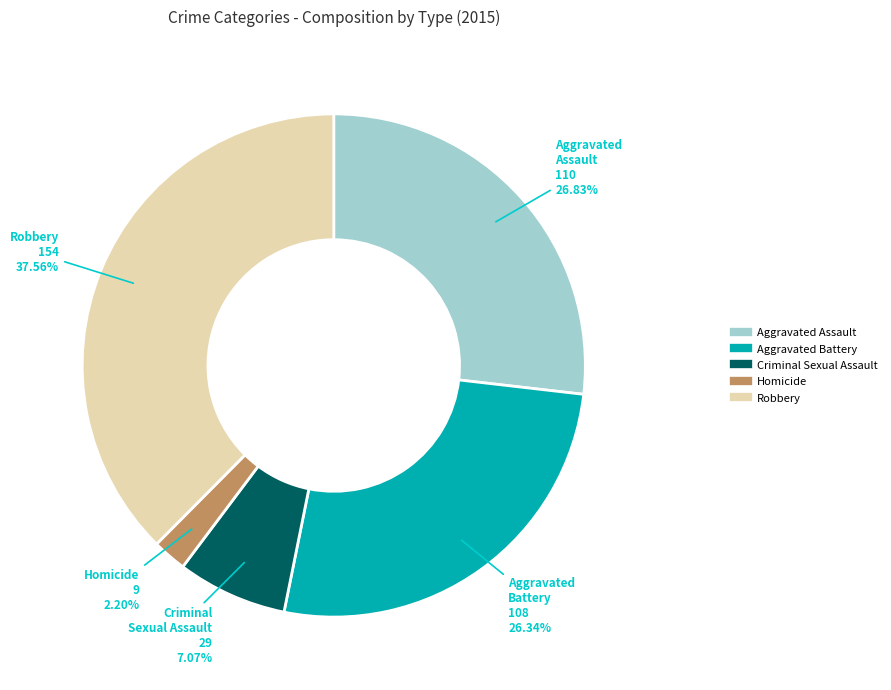

Is it true that Aggravated Battery is 26% of the pie?

True